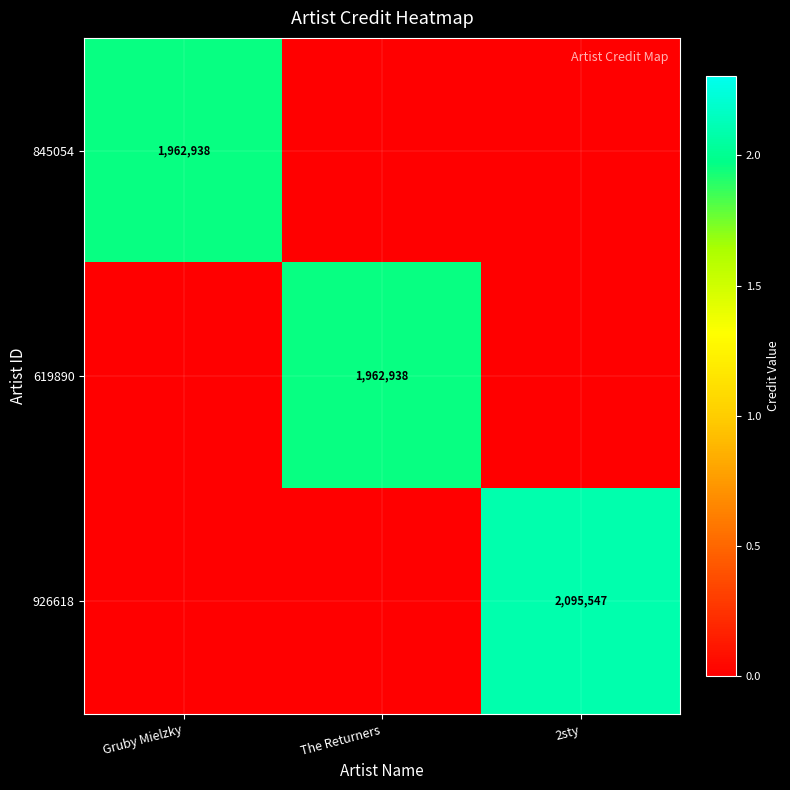

What is the total value across all series at 2sty?

2095547